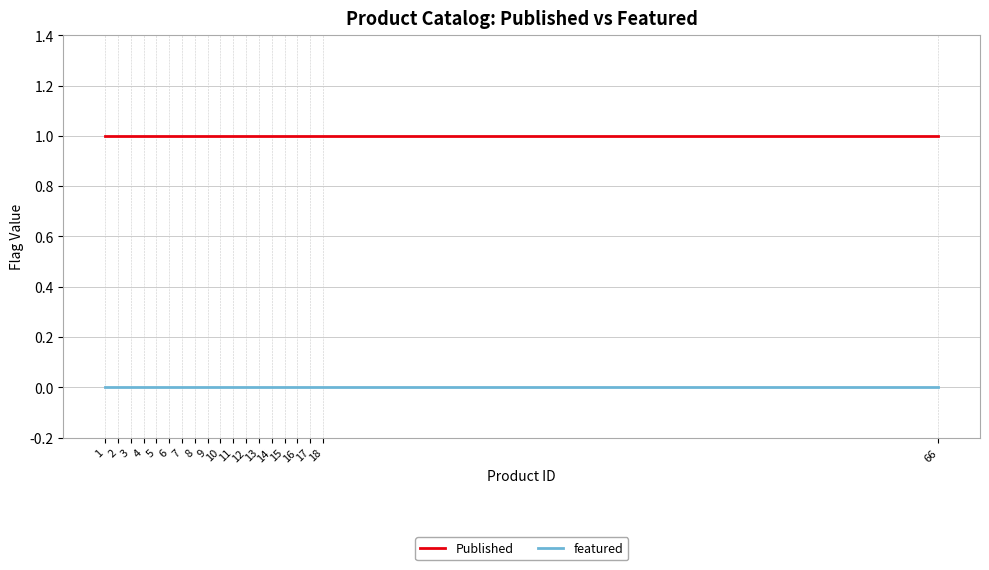

Which series has the largest total across all categories?

Published